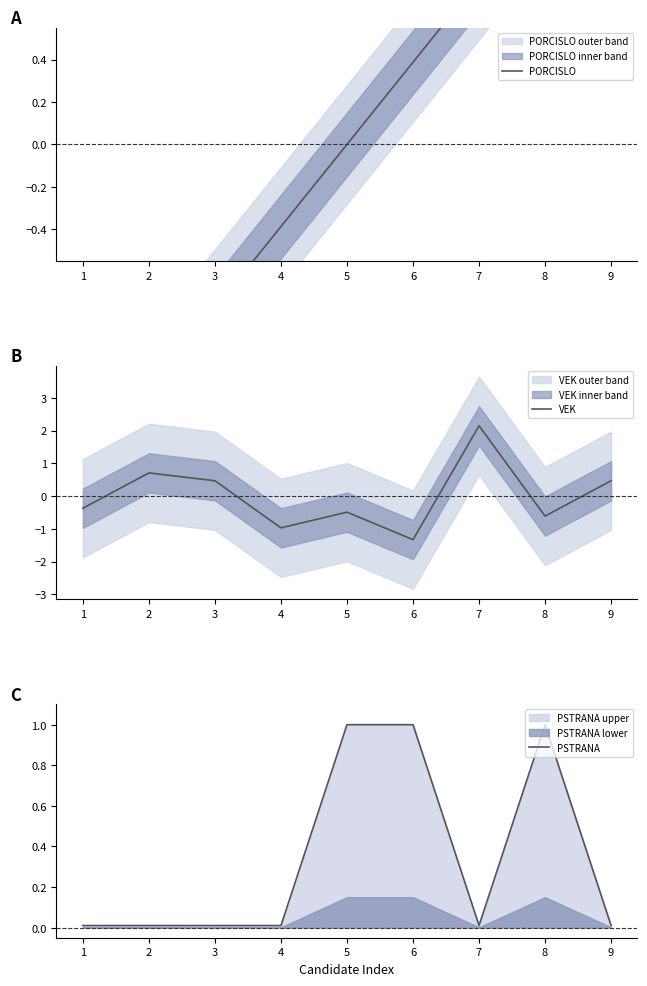

Reading left to right, list all the values displayed in this chart.

PORCISLO: 1=-1.5	2=-1.2	3=-0.8	4=-0.4	5=0.0	6=0.4	7=0.8	8=1.2	9=1.5
VEK: 1=-0.4	2=0.7	3=0.5	4=-1.0	5=-0.5	6=-1.3	7=2.1	8=-0.6	9=0.5
PSTRANA: 1=0.0	2=0.0	3=0.0	4=0.0	5=1.0	6=1.0	7=0.0	8=1.0	9=0.0